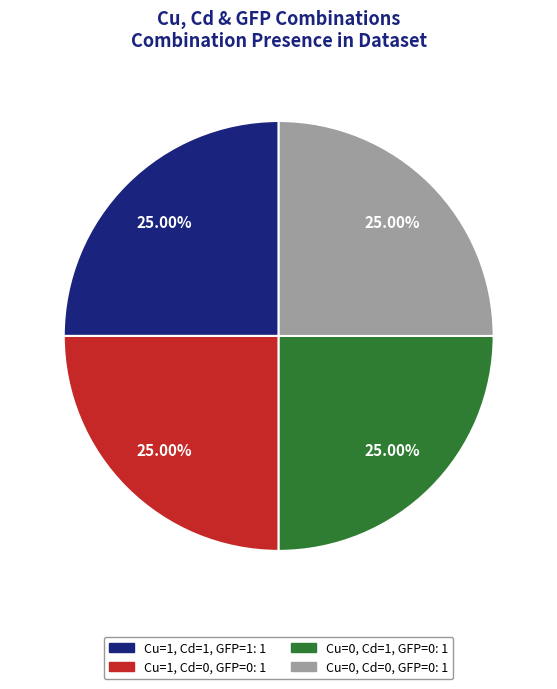

Is there any slice that represents more than half of the pie?

No